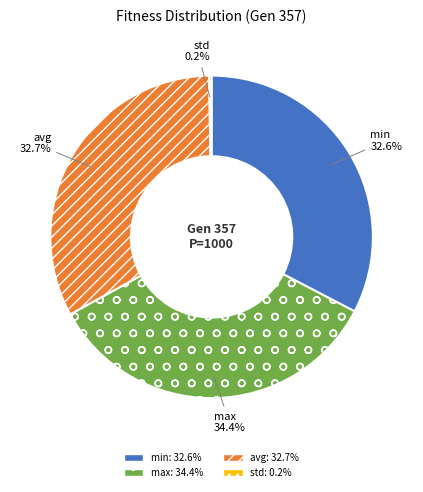

To the nearest percent, what percentage of the pie is min?

33%